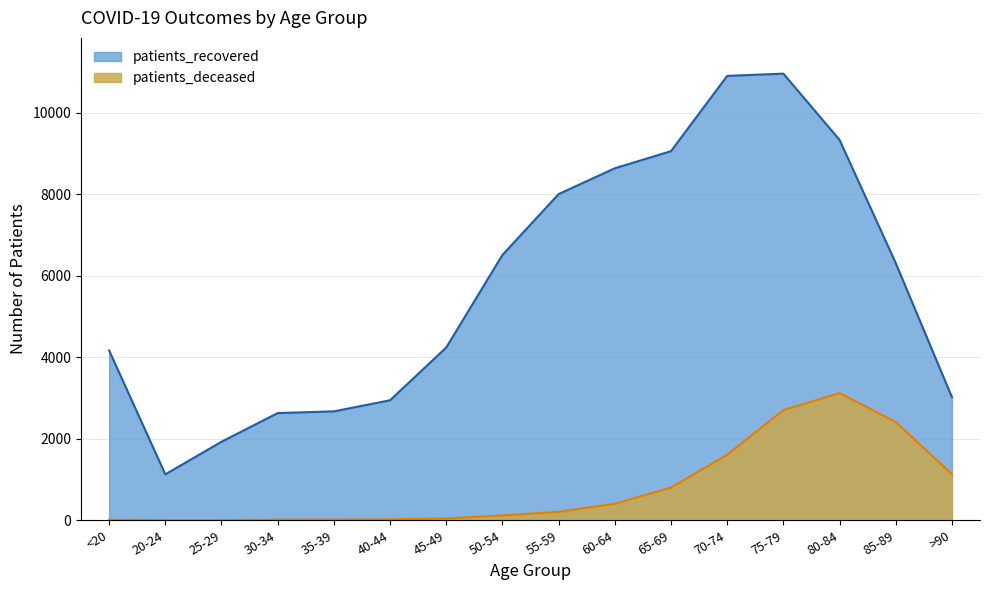

True or false: patients_deceased and patients_recovered cross at least once.

False